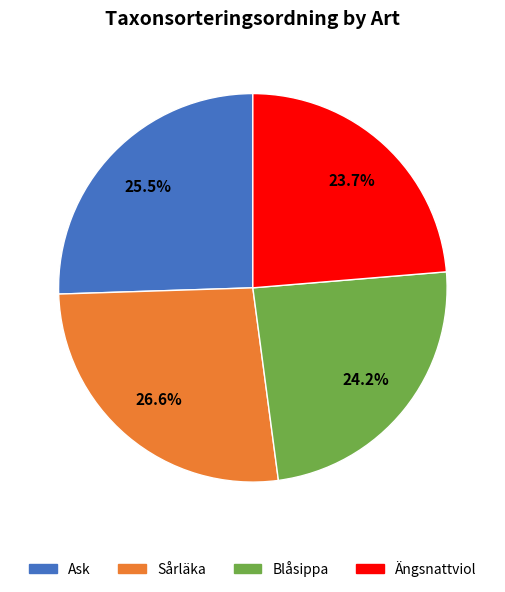

Is Blåsippa the majority of the pie?

No